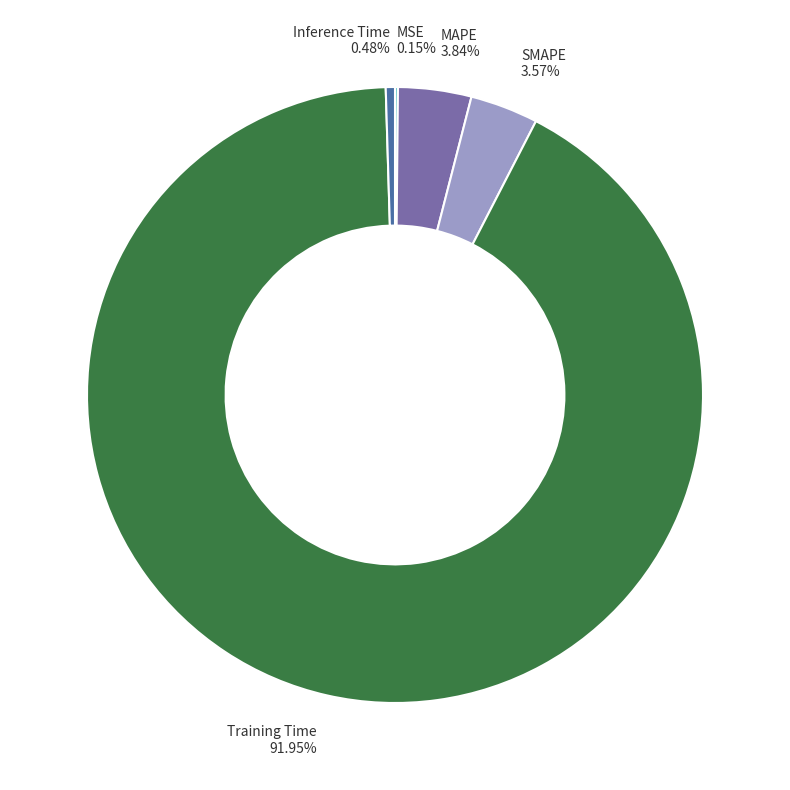

To the nearest percent, what is the average slice percentage?

20%